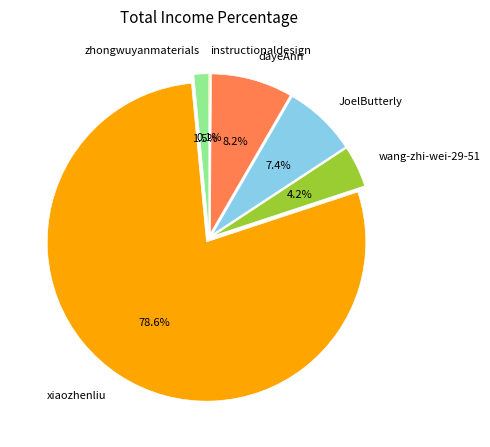

Is there a majority slice in this chart?

Yes